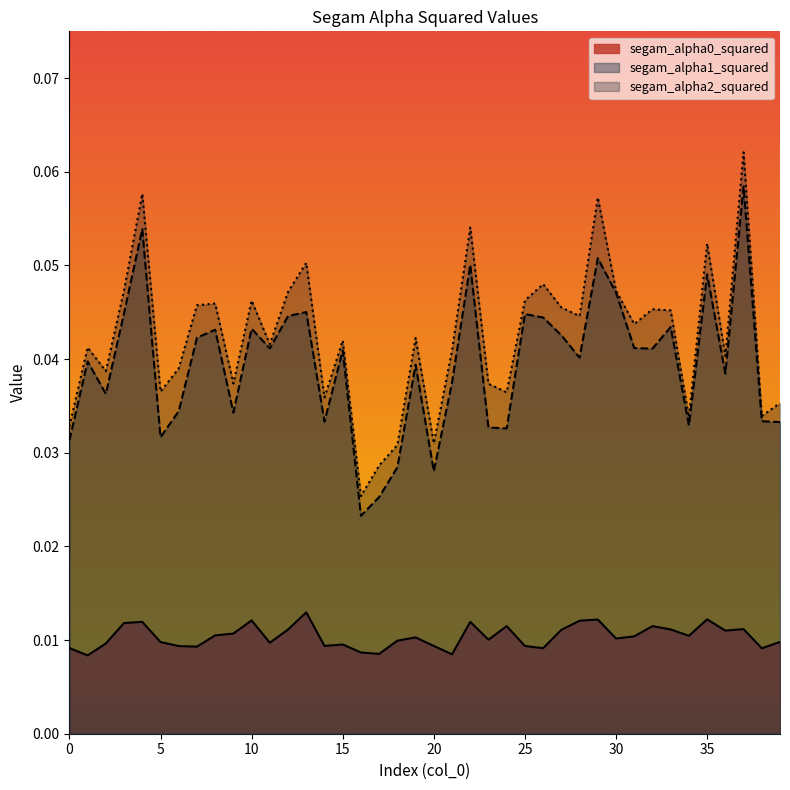

How many categories are shown in the chart?

40